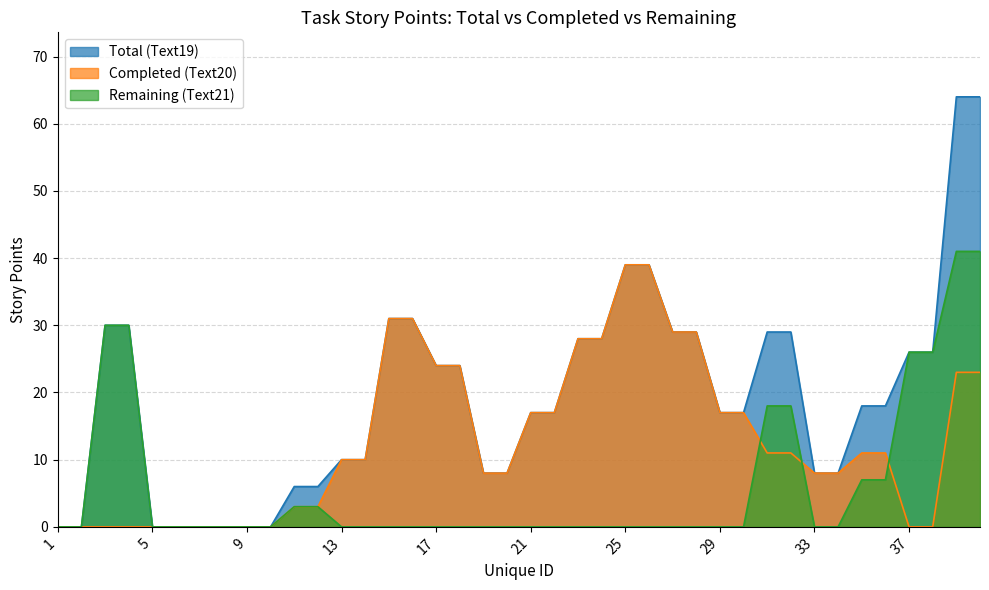

How many values in Text19 are above zero?

32